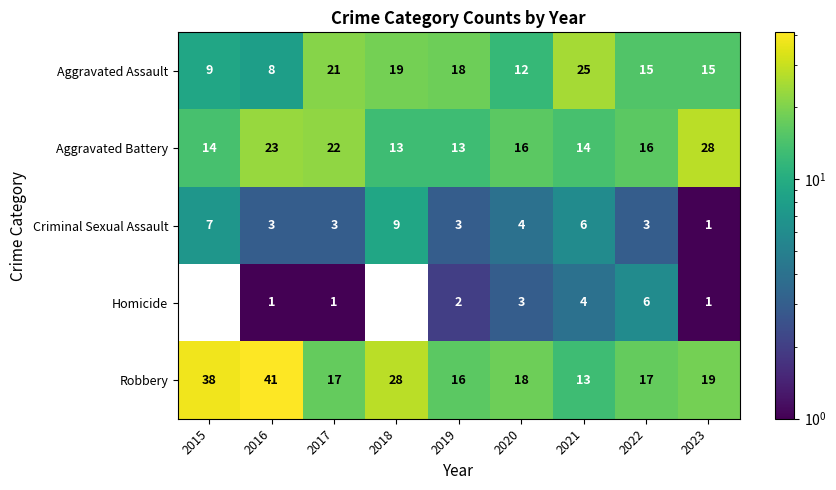

Which label corresponds to the largest value in the chart?

2016